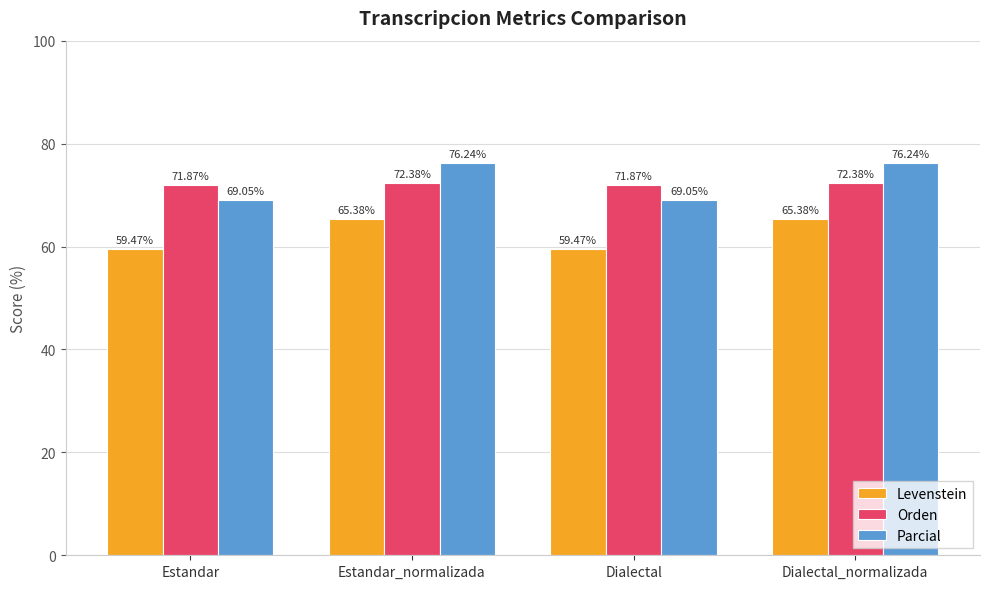

What is the difference between the highest and lowest values at Dialectal?

12.4